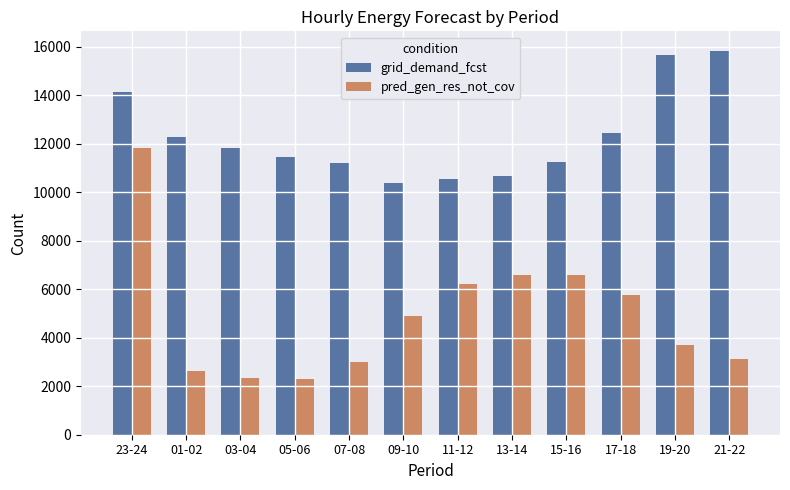

What is the minimum value shown in the chart?

2315